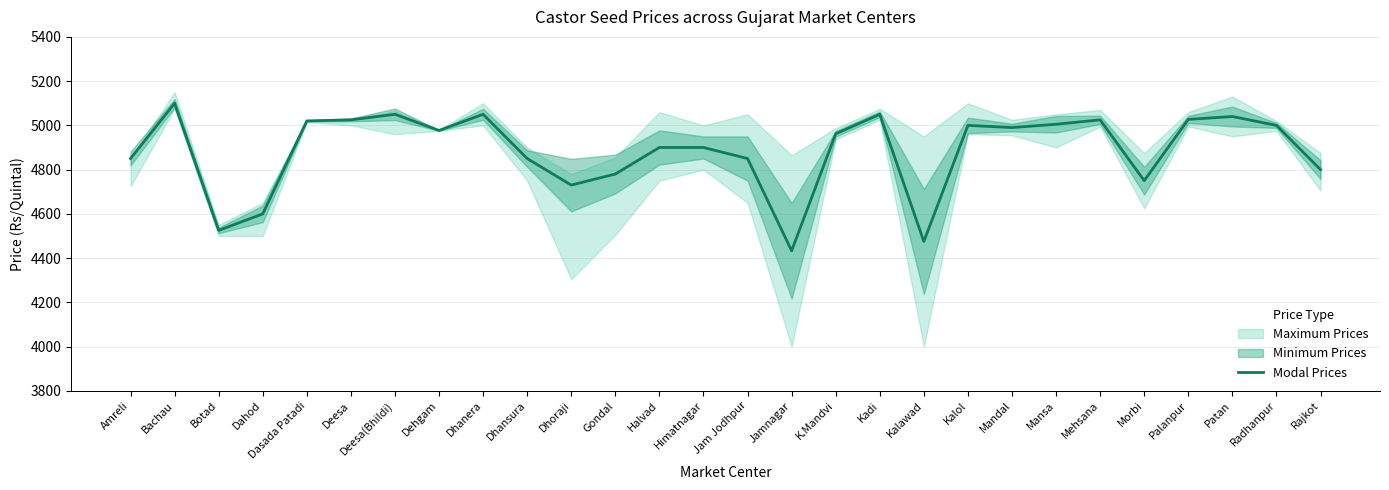

What is the sum of all values?

136764